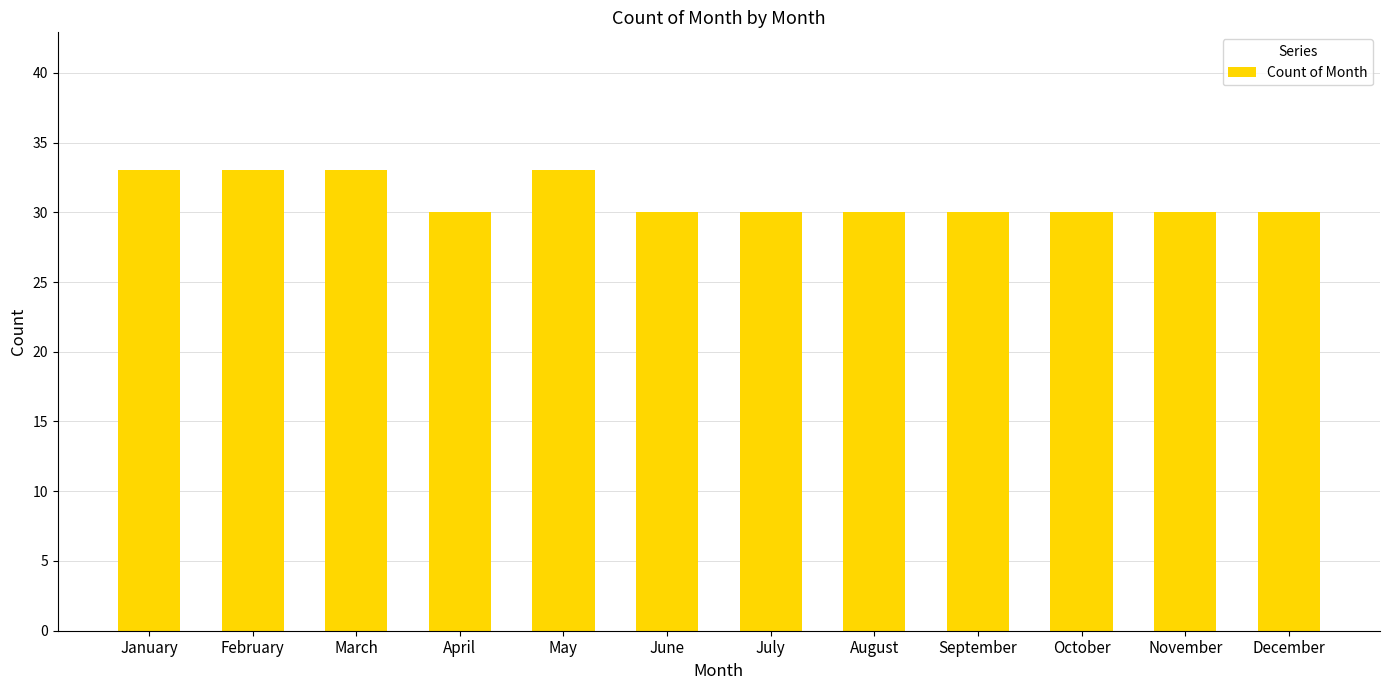

Between February and October, which is larger?

February